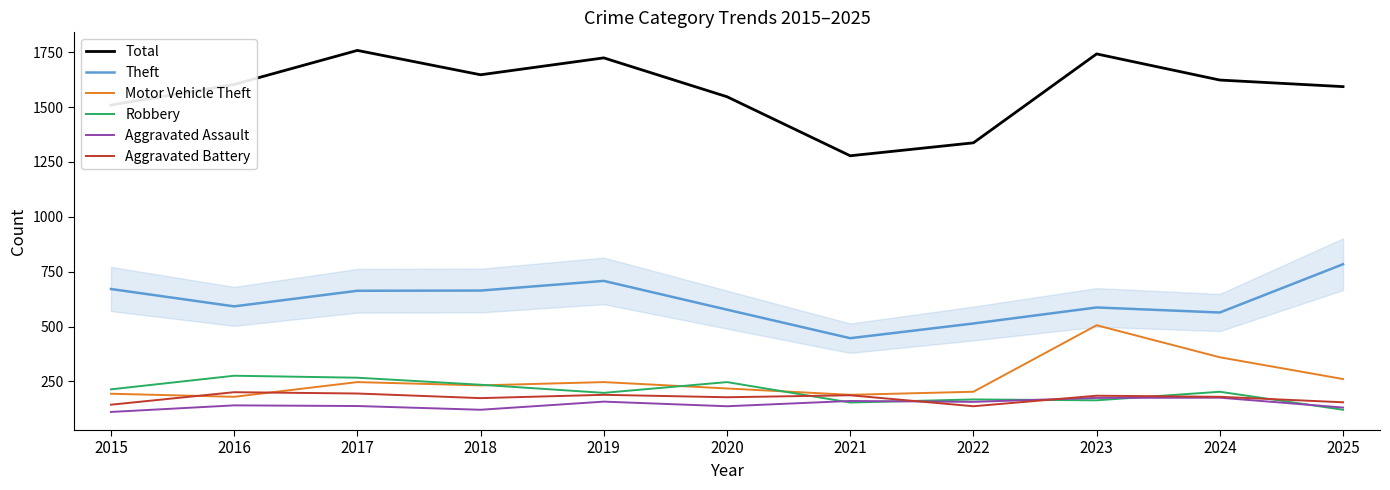

At which label does Theft first exceed 592?

2015